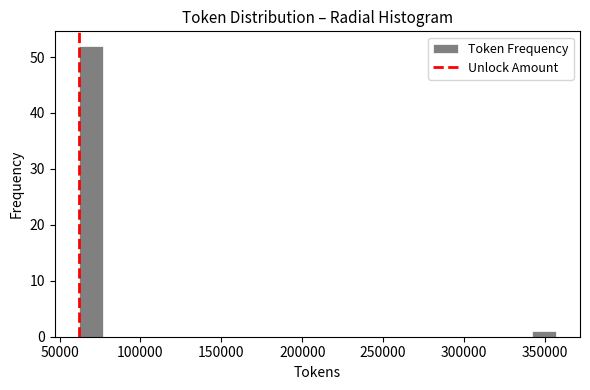

Around what value on the x-axis is the tallest bar? Give the approximate position of its centre, as read against the axis.

70000